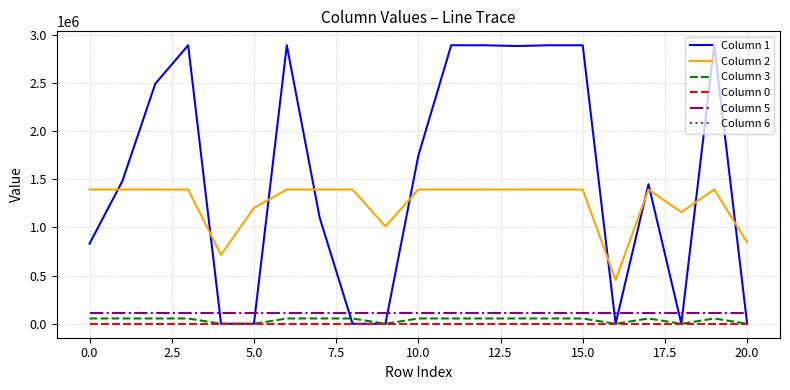

Which series has the largest total across all categories?

Column 1